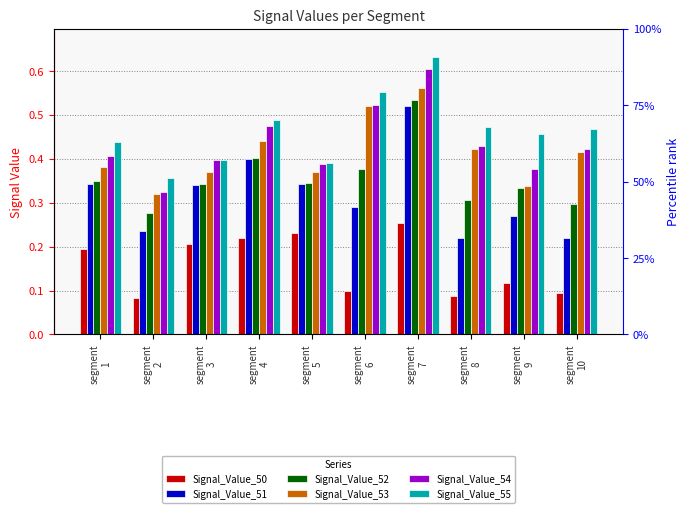

Which label corresponds to the largest value in the chart?

segment
7